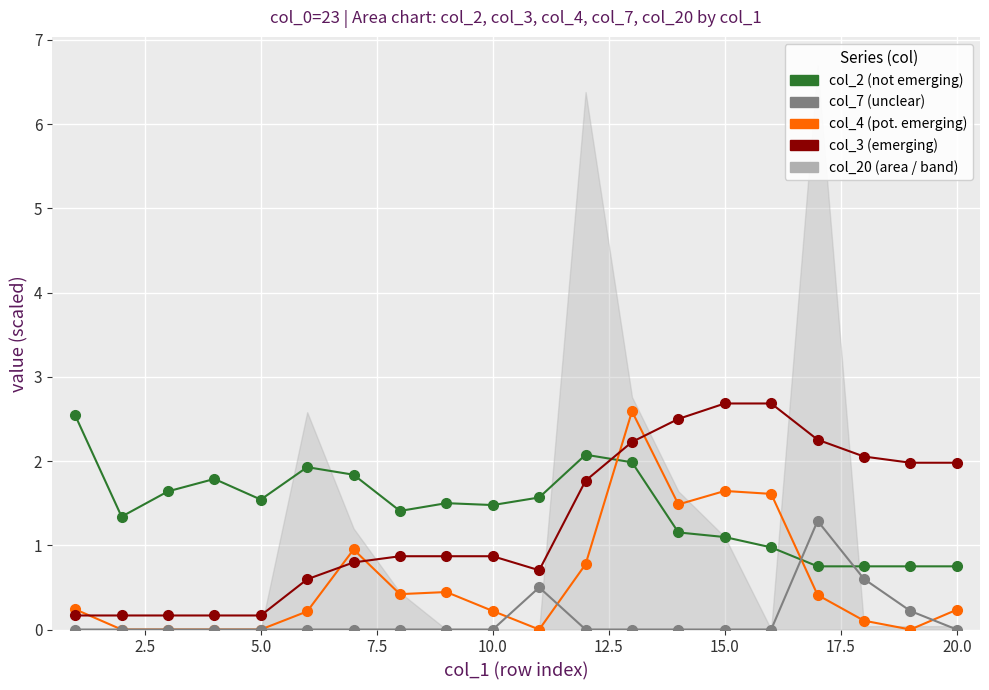

Which series reaches the minimum Y coordinate?

col_4